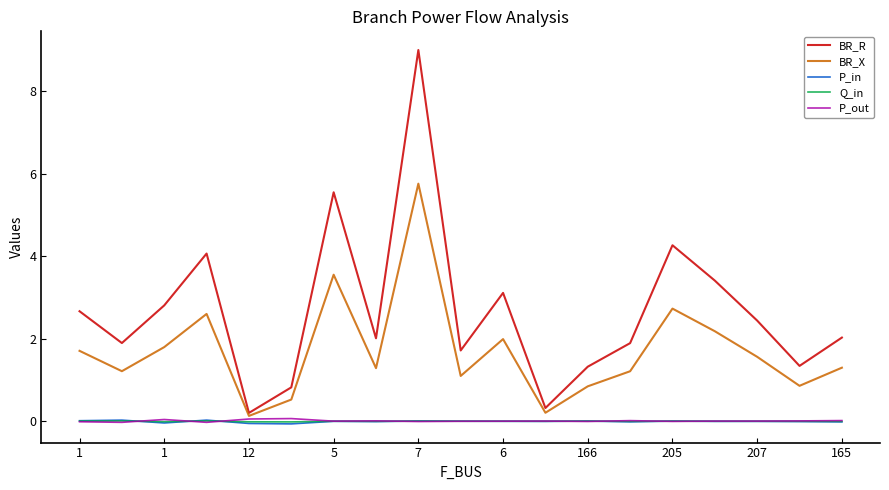

Which series has the largest range (max minus min)?

BR_R